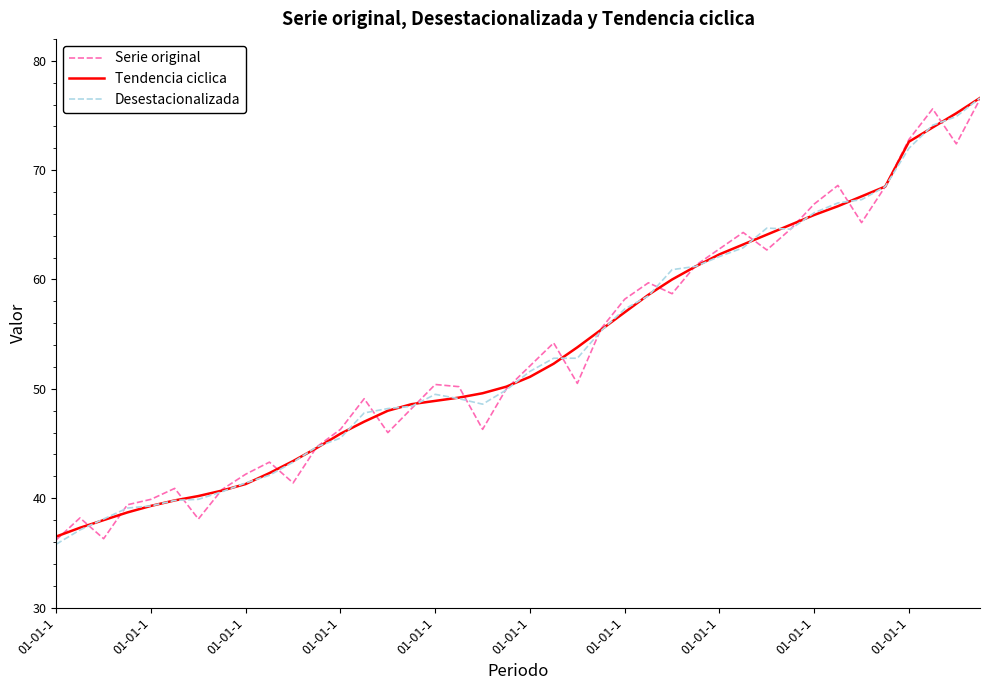

What is the maximum value shown in the chart?

76.6